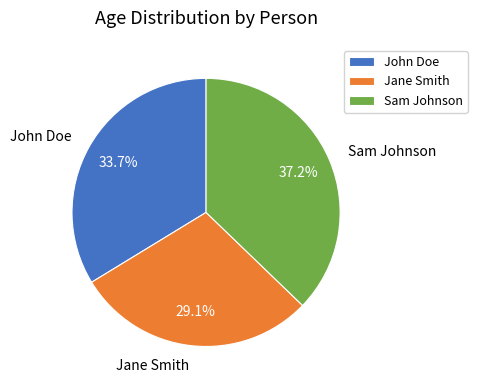

Count the number of slices in the pie.

3